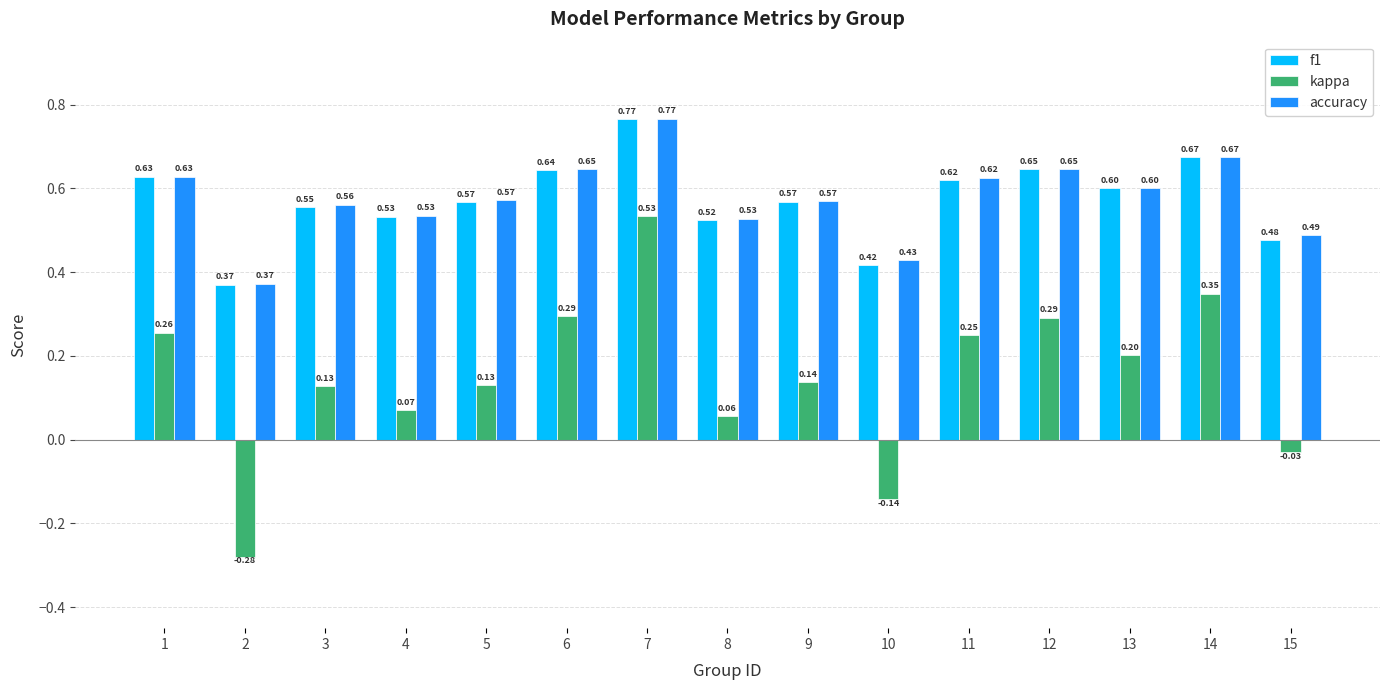

True or false: f1 has a value of 0.2 at 8.

False